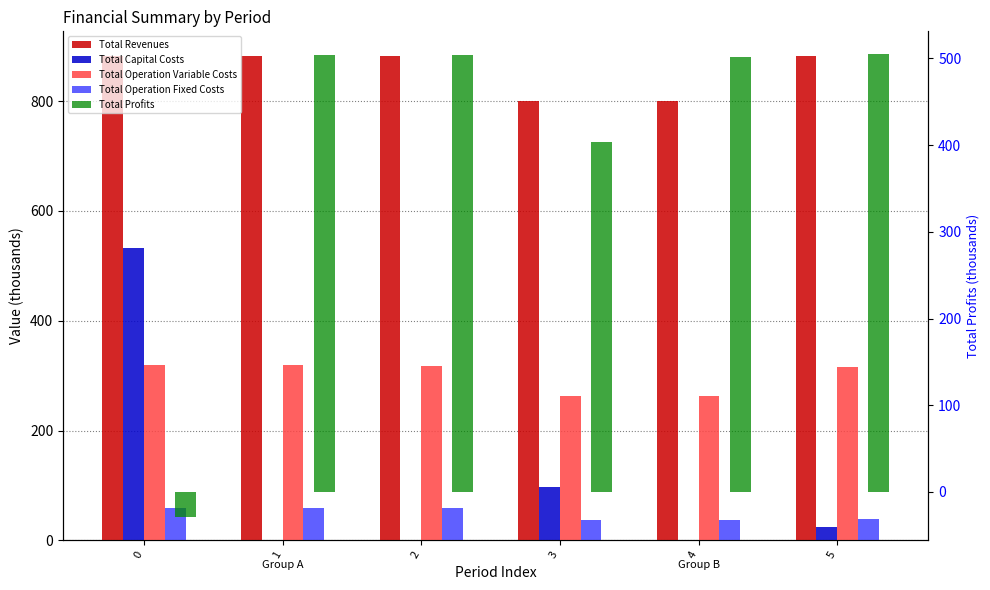

Which series changed the most between 1 and 3?

Total Profits